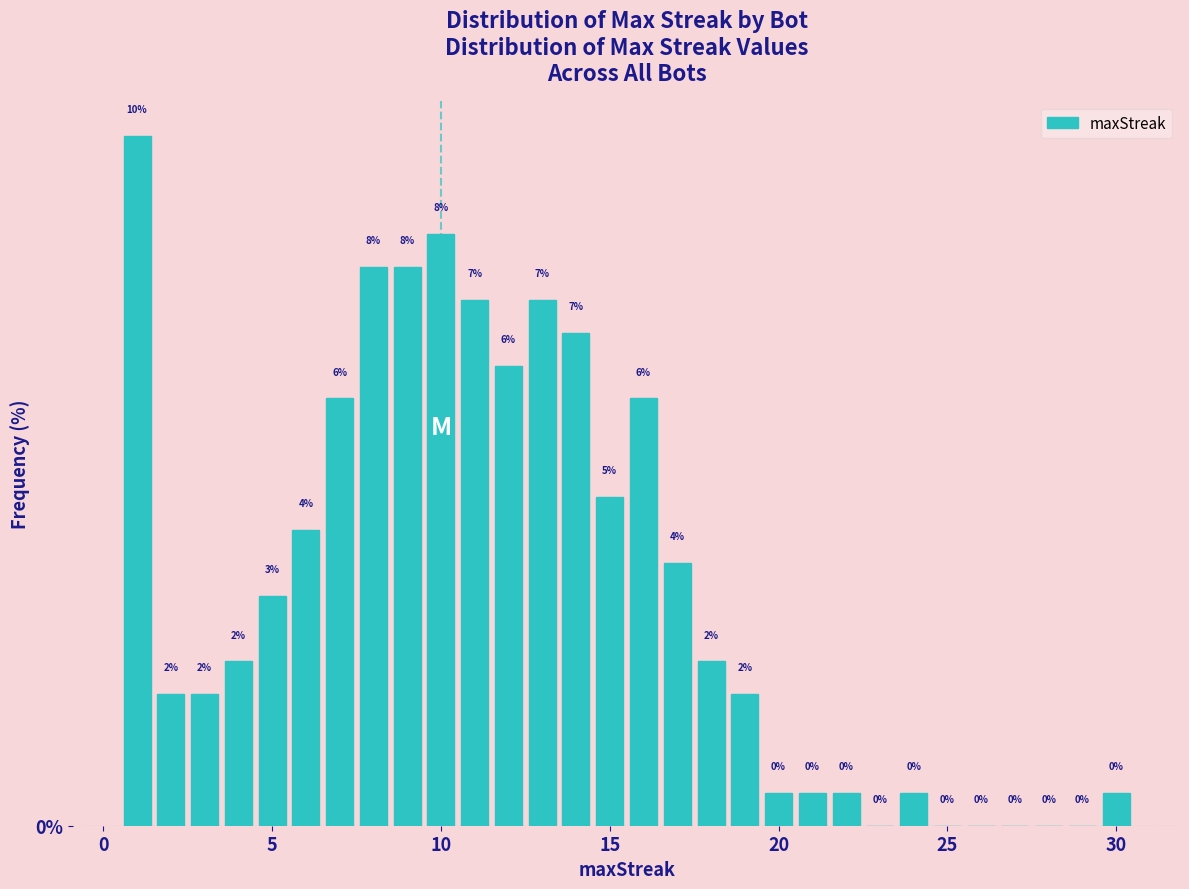

Around what value on the x-axis is the tallest bar? Give the approximate position of its centre, as read against the axis.

1.0